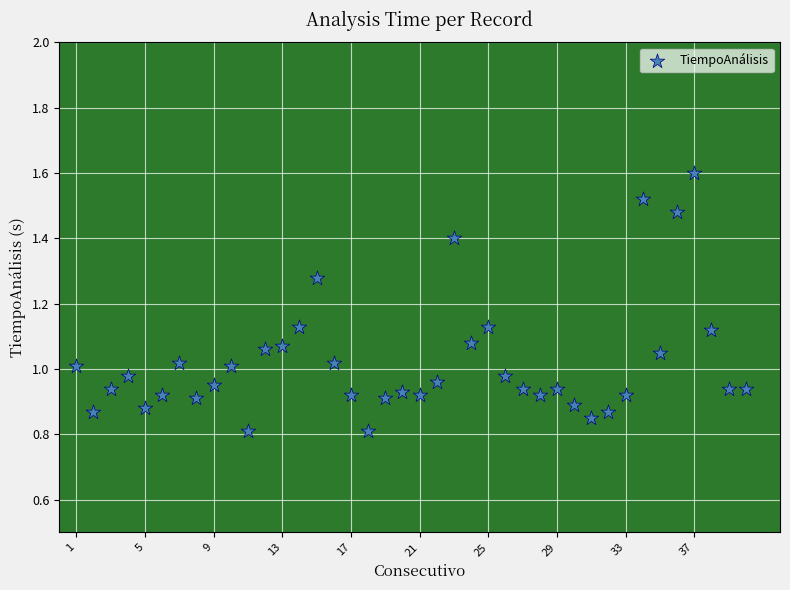

What is the range of X values (max minus min)?

39.0